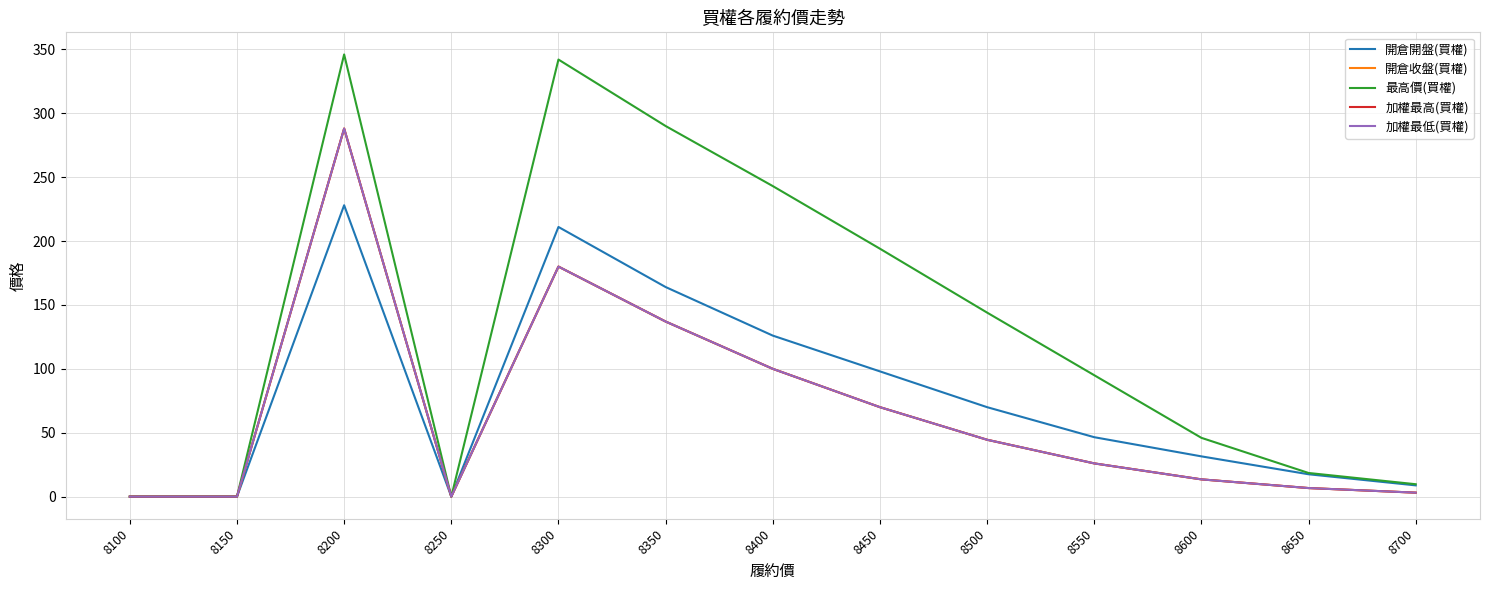

What is the sum of all 開倉開盤(買權) values?

1001.3